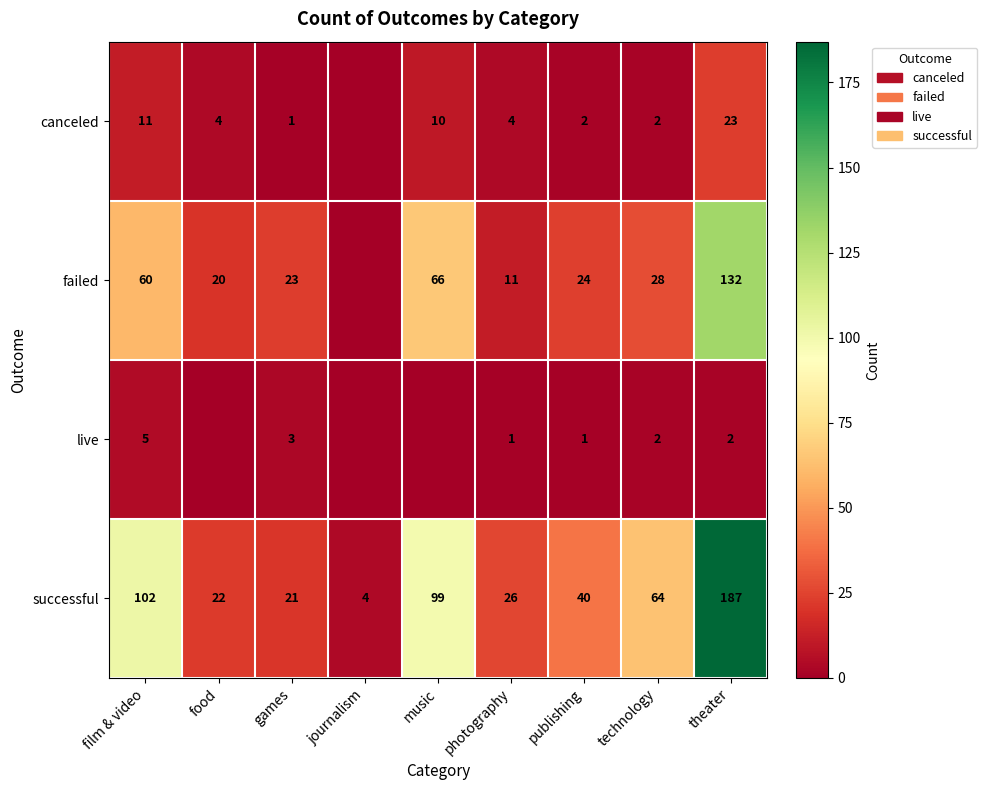

The successful series shows 187 at theater. True or false?

True